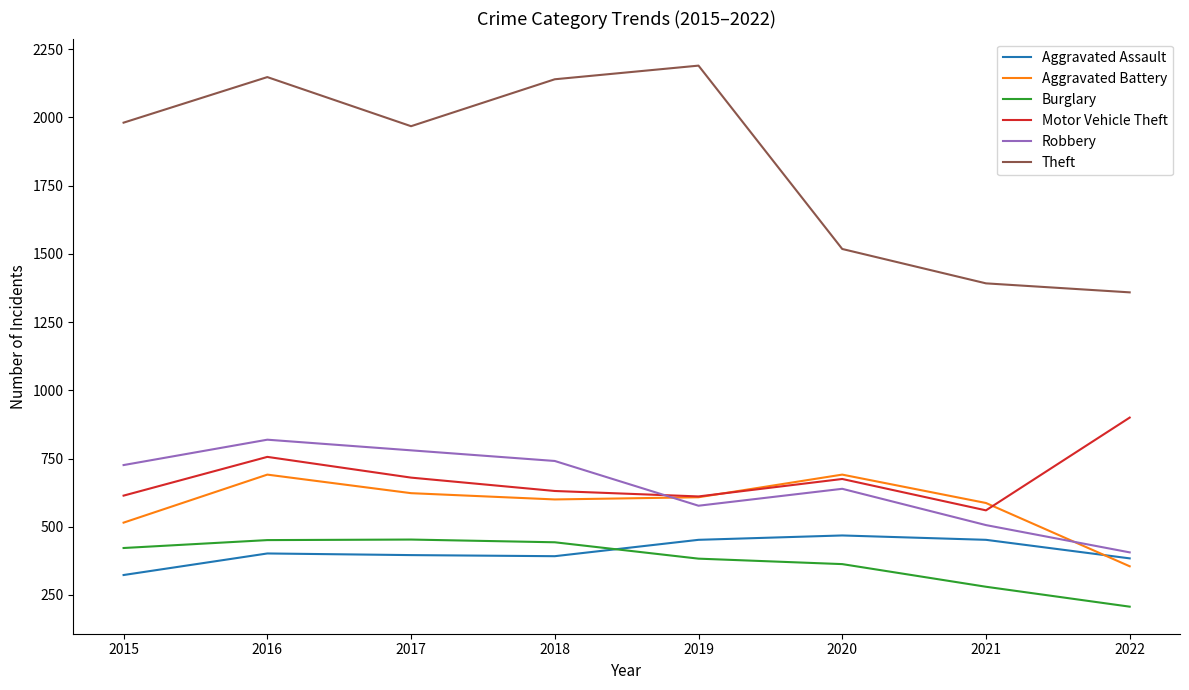

Between 2017 and 2020, which series saw the biggest shift?

Theft